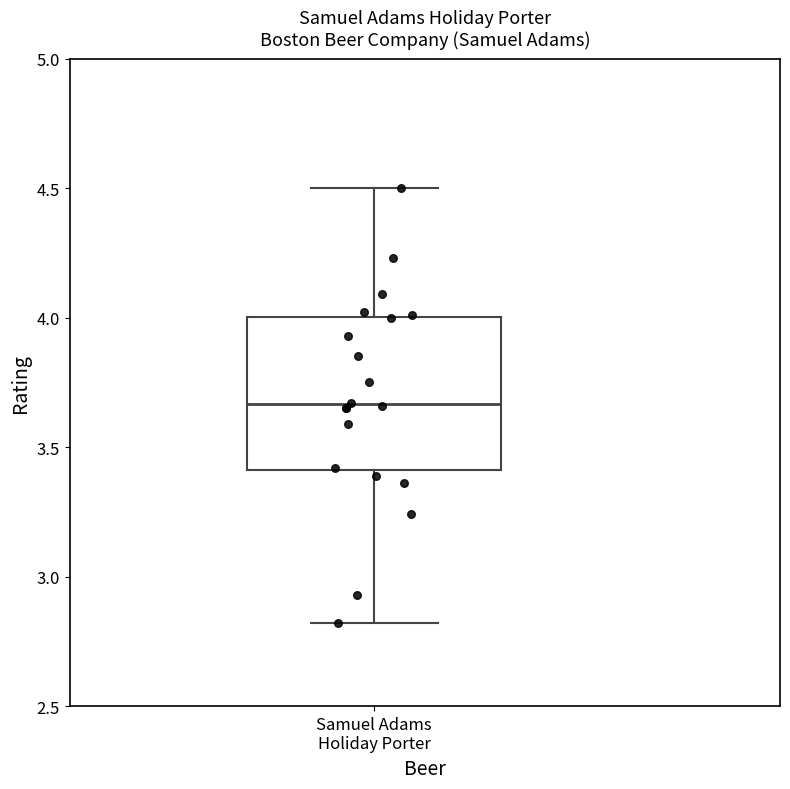

Read this box plot against the y-axis: the position of the median line, the range covered by the box, and the ends of both whiskers. The values are not printed on the chart, so give them approximately, as read against the axis.

median 3.65, box 3.40 to 4.00, whiskers 2.80 to 4.50